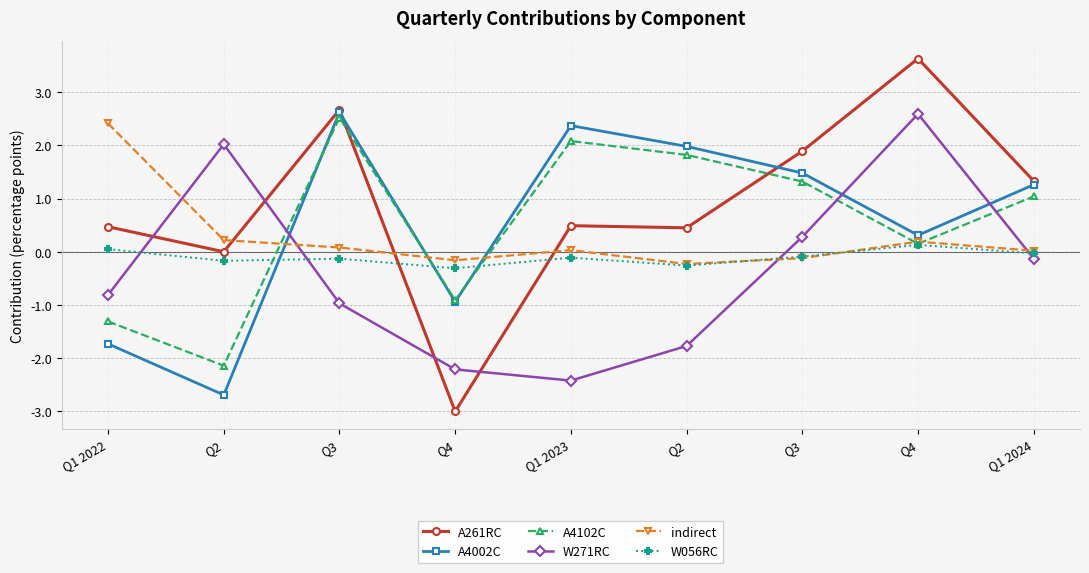

What is the value of the W271RC point at the 2nd from the left?

2.0